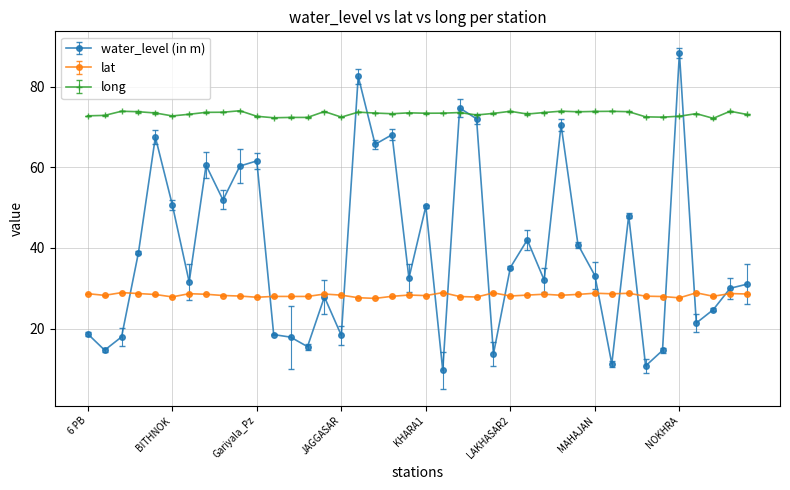

Where is lat nearest to the value 28?

GODU